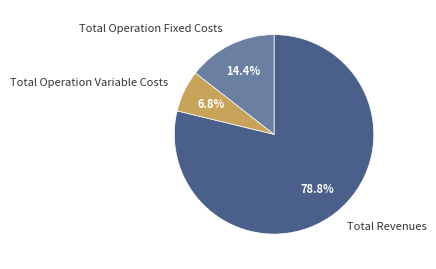

Is there a majority slice in this chart?

Yes